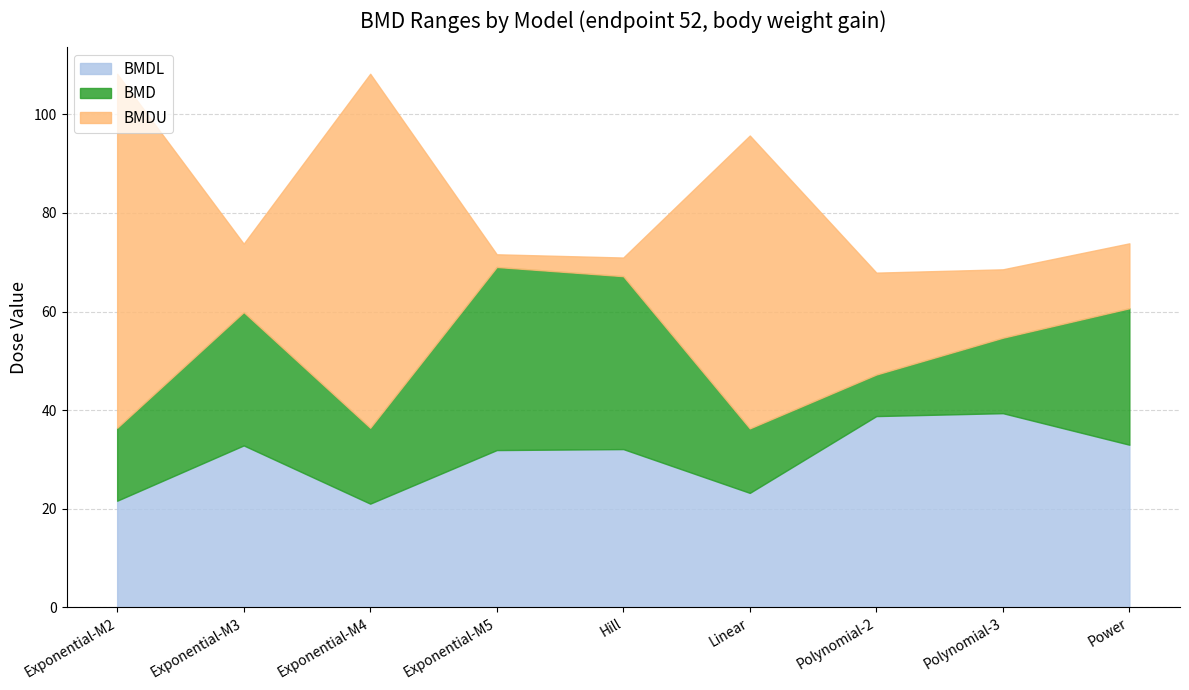

Where does the BMDL series first go above 32?

Exponential-M3